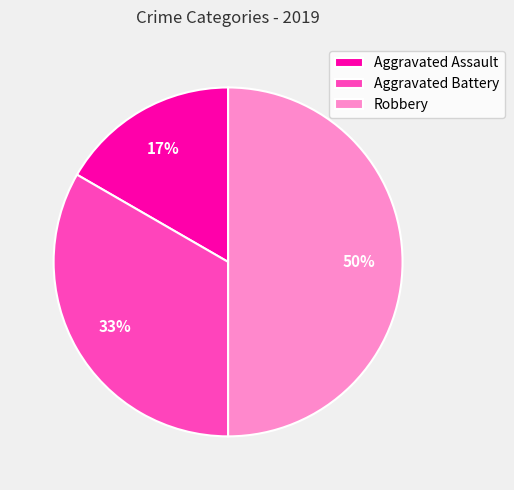

Is Aggravated Battery the majority of the pie?

No